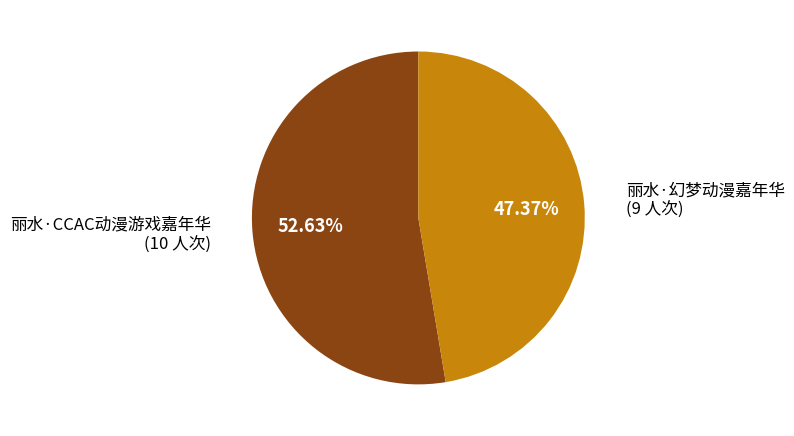

Does any single category account for the majority?

Yes